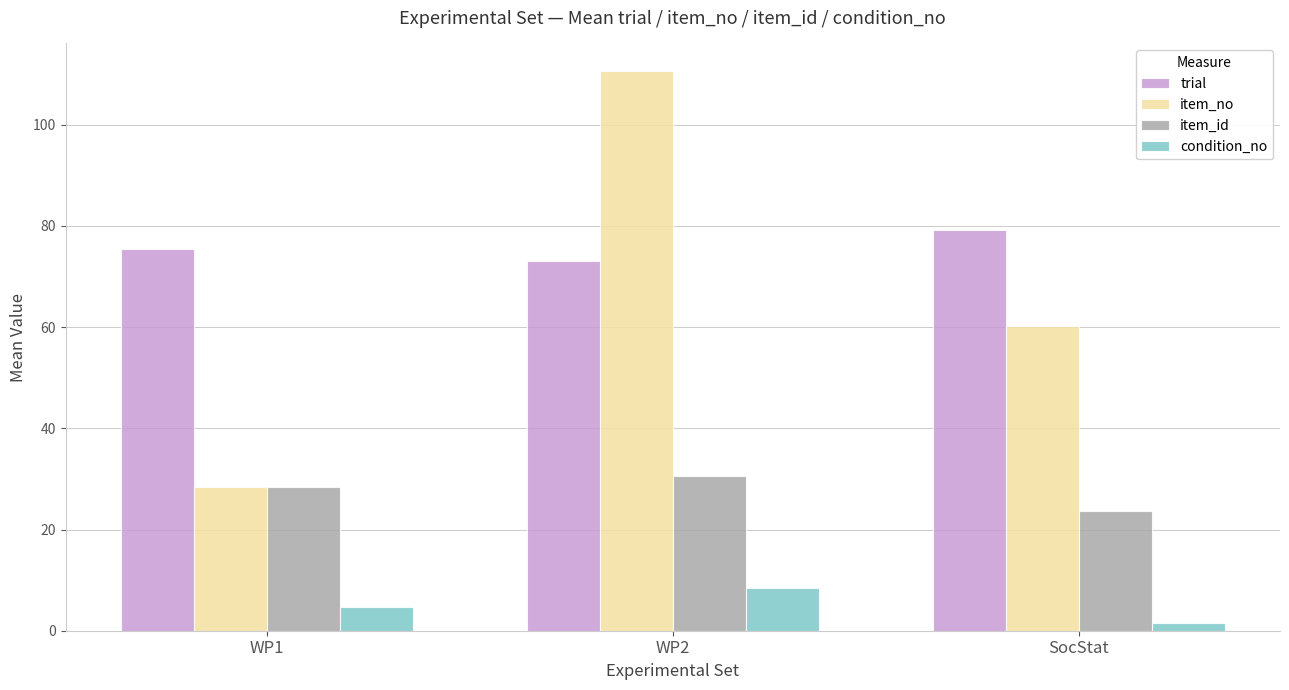

What is the label of the 3rd bar from the left?

SocStat